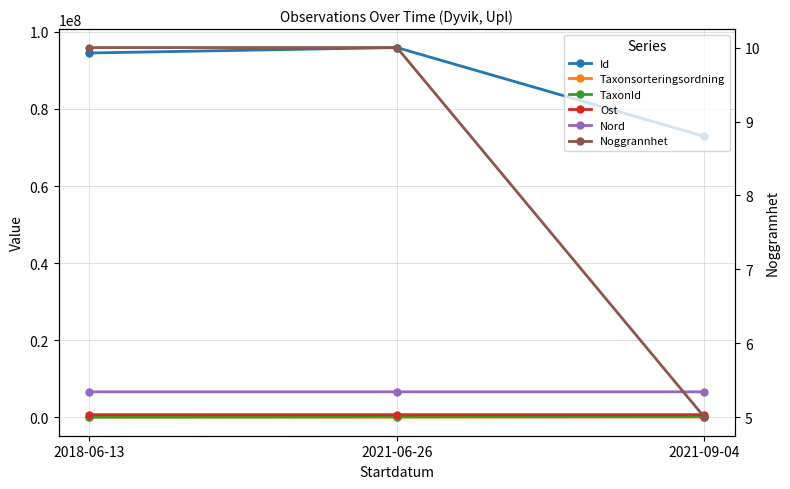

What is the spread (max minus min) of values at 2021-06-26?

95907750.0